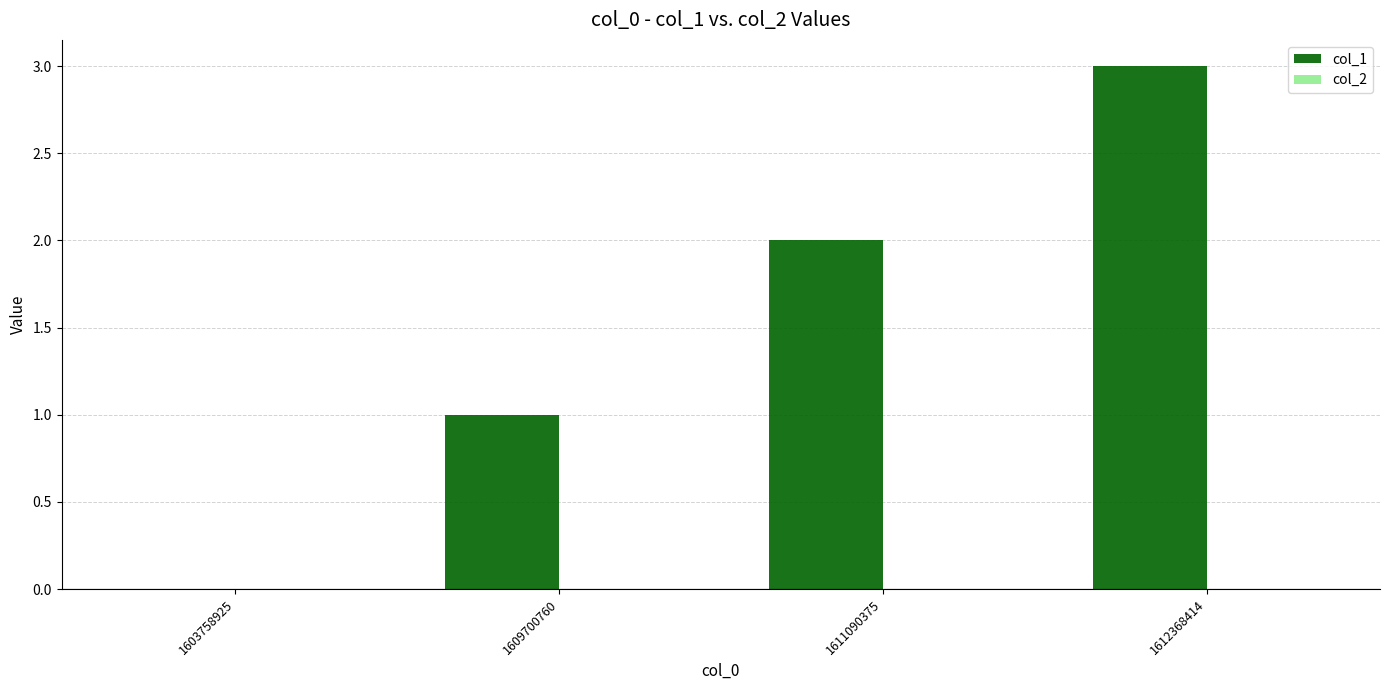

What is the change in value from 1603758925 to 1611090375?

+2